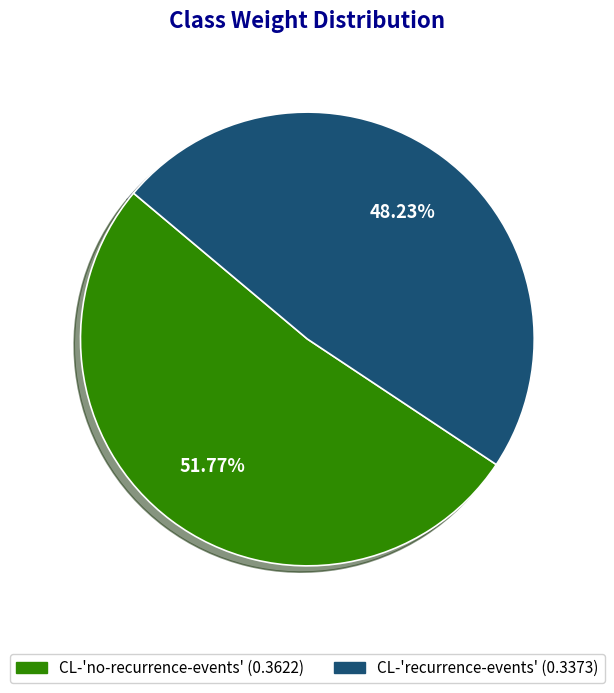

Which slice is the largest?

CL-'no-recurrence-events'